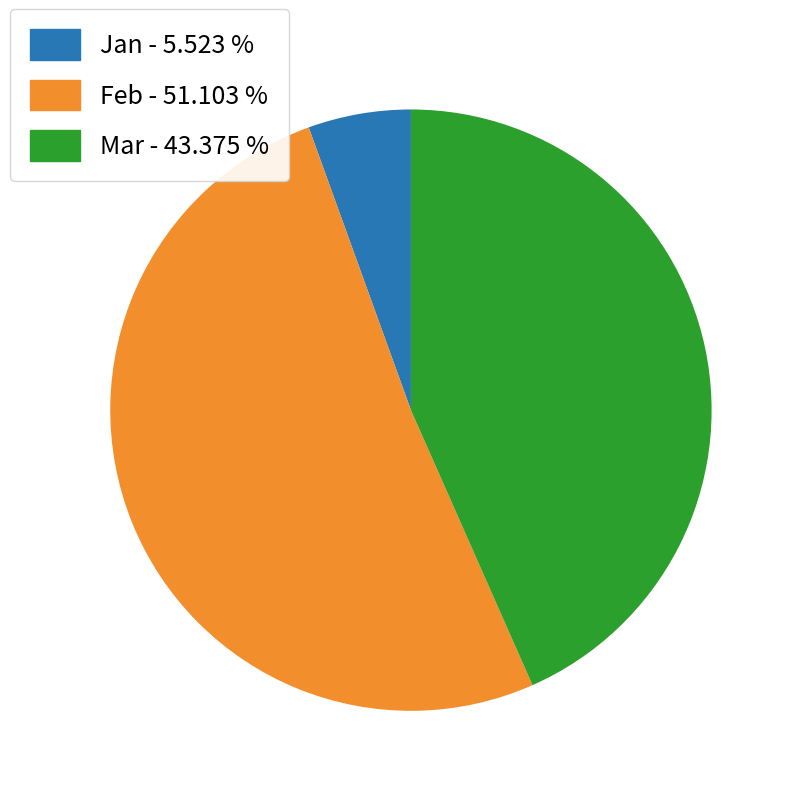

Which has a higher value, Jan - 5.523 % or Mar - 43.375 %?

Mar - 43.375 %